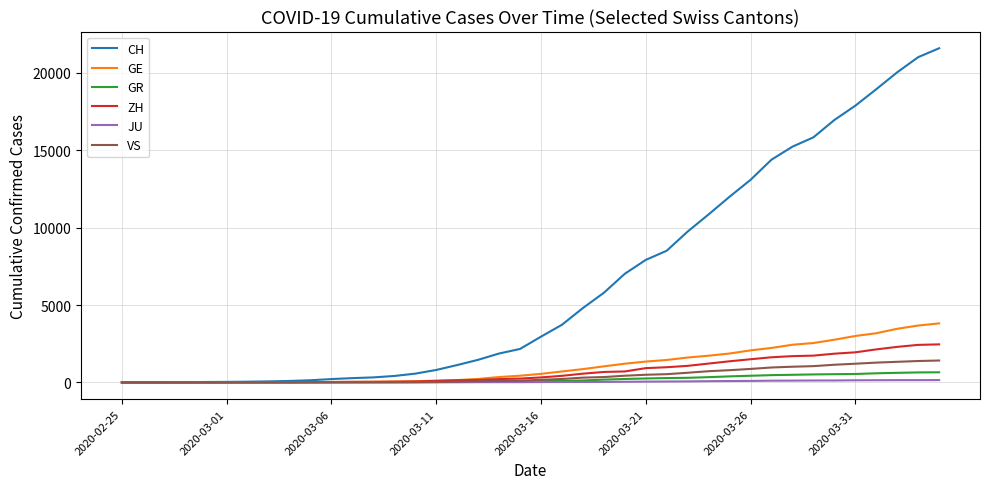

Which series has the widest spread of values?

CH